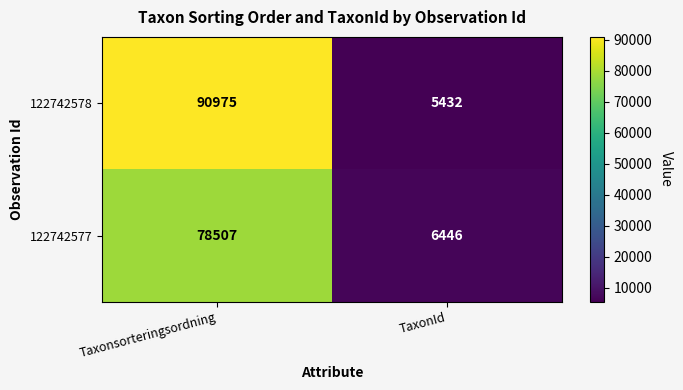

How many series are shown in this chart?

2